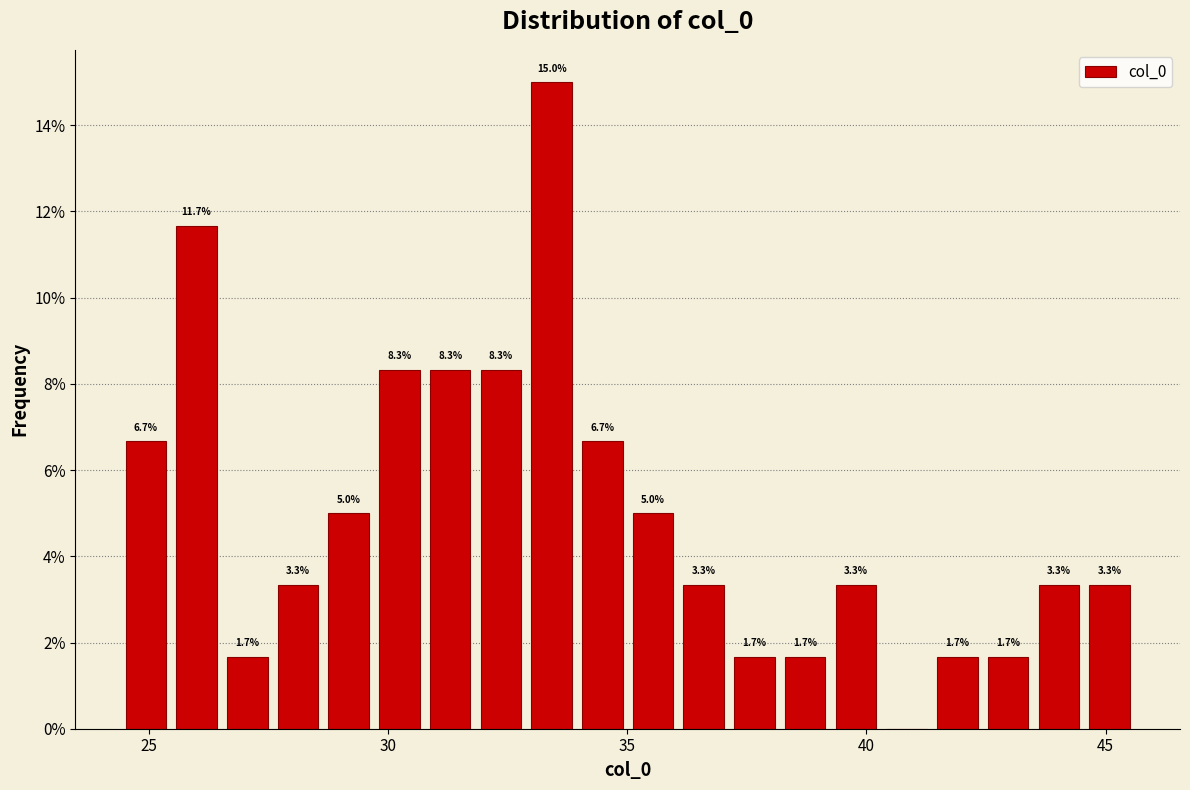

Read against the x-axis, roughly where is the centre of the tallest bar?

33.5